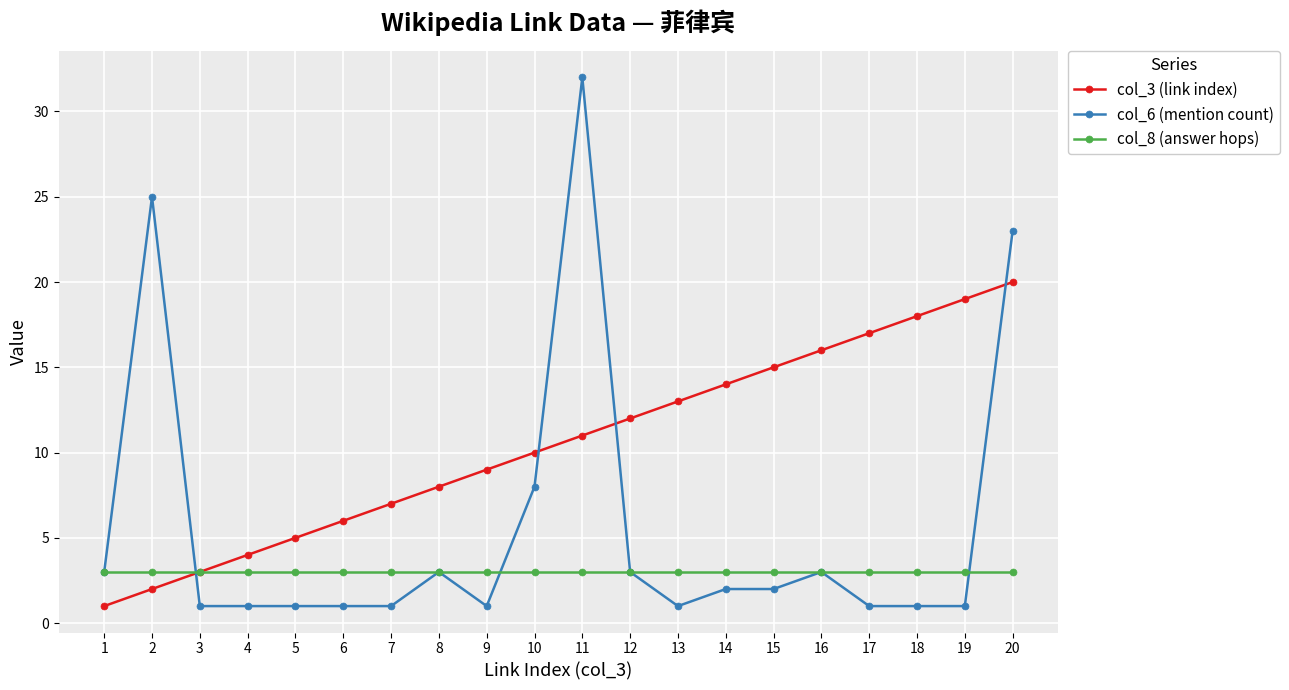

Is it true that col_3 (link index) equals 15 at 15?

True